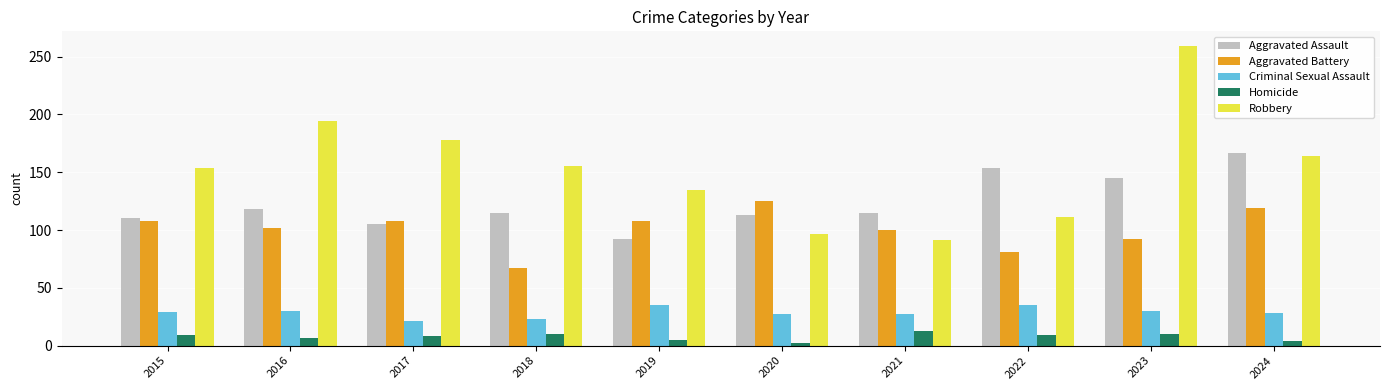

Are the bars grouped side by side (vs. stacked)?

Yes